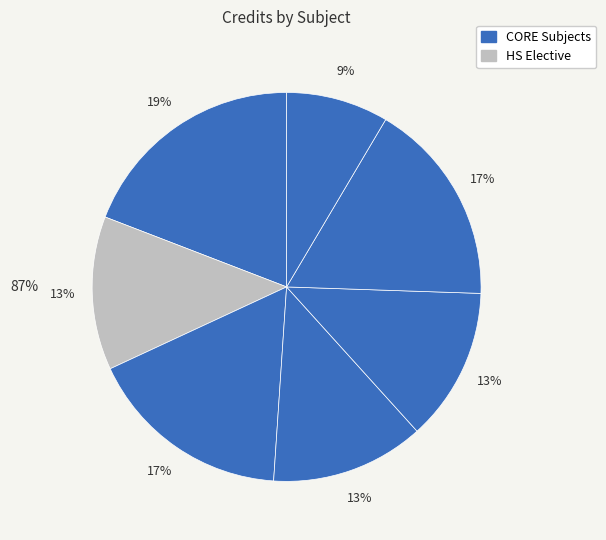

To the nearest percent, what portion does HS201 represent?

13%